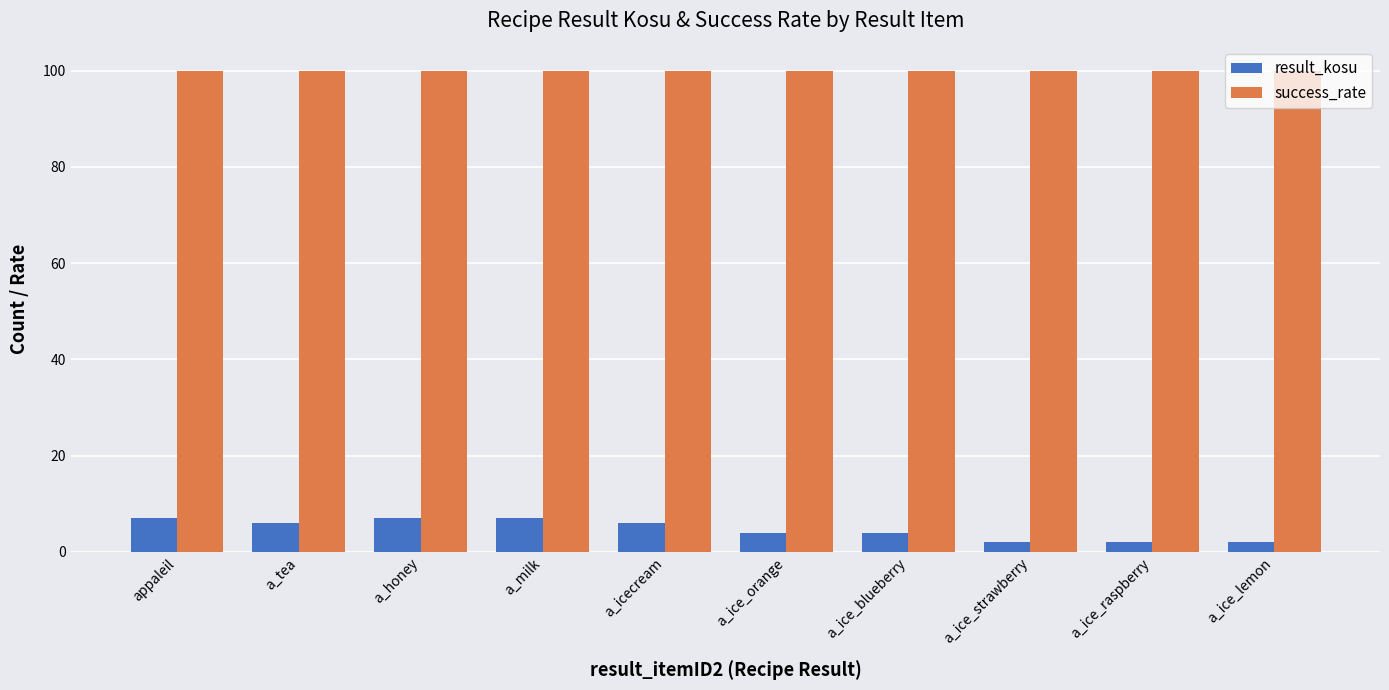

Rank the series at a_tea from lowest to highest value.

result_kosu, success_rate